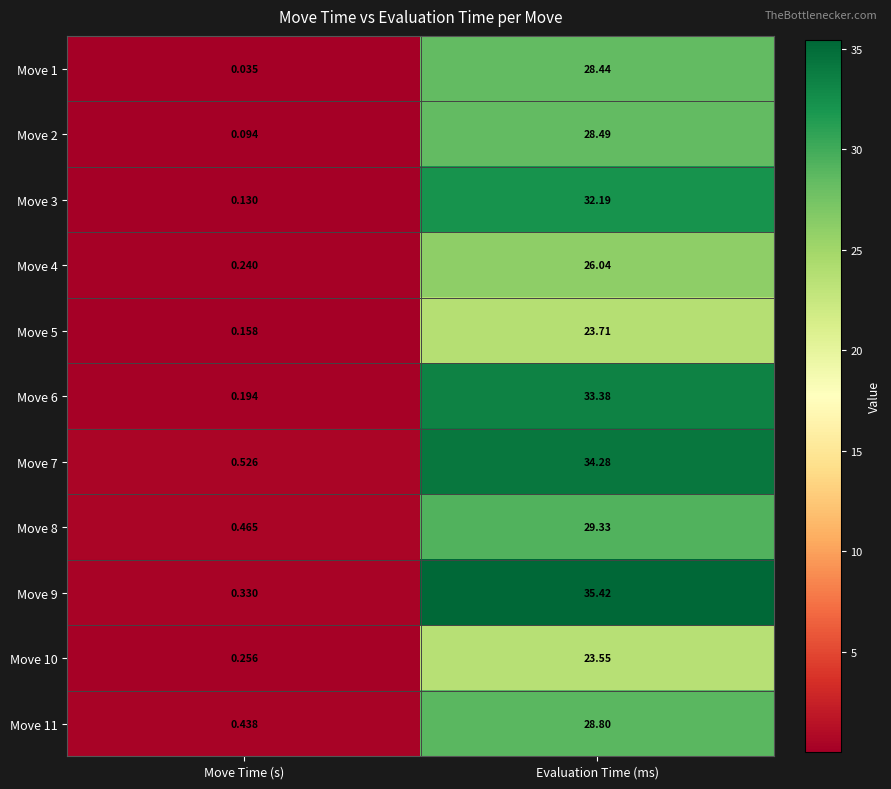

At which label is Move 7 closest to 17?

Move Time (s)